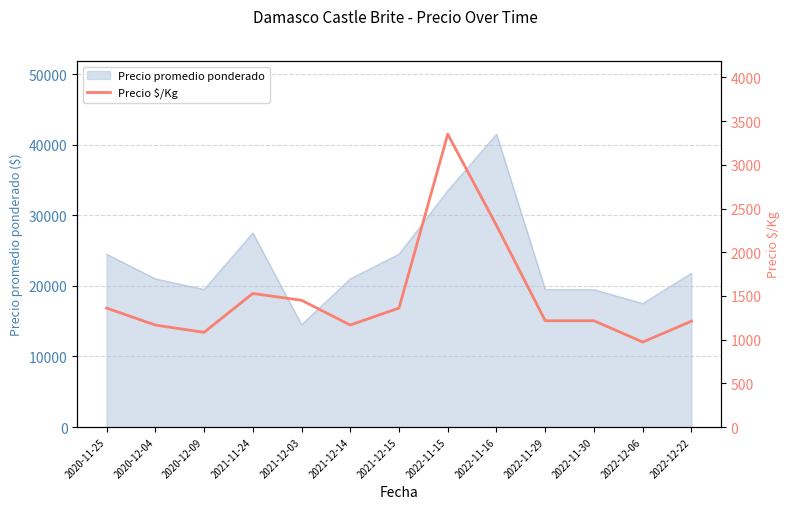

At which category does the chart reach its peak across all series?

2022-11-15